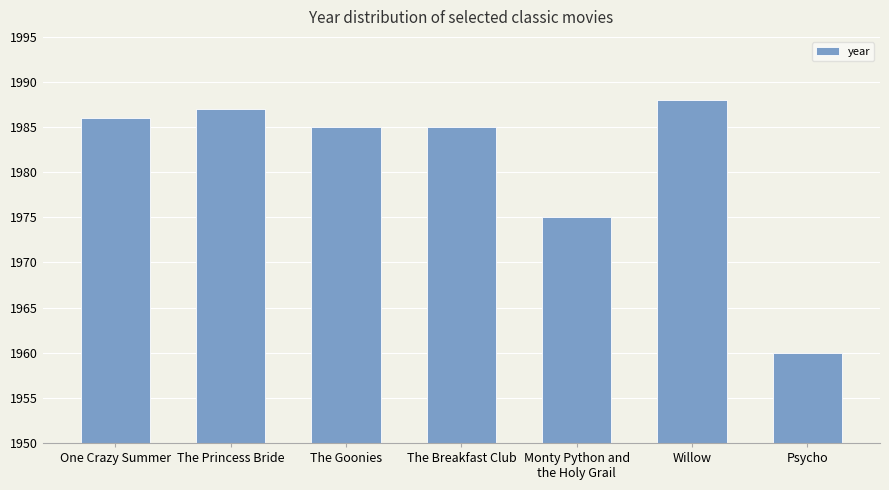

What is the difference between the maximum and minimum values?

28